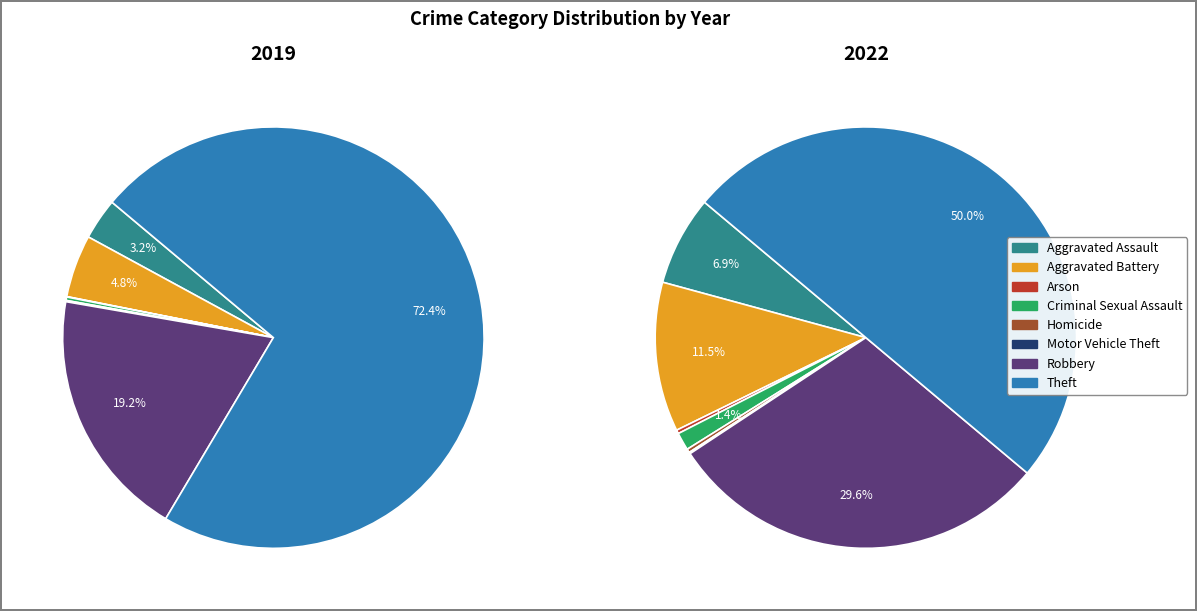

Count the number of slices in the pie.

8